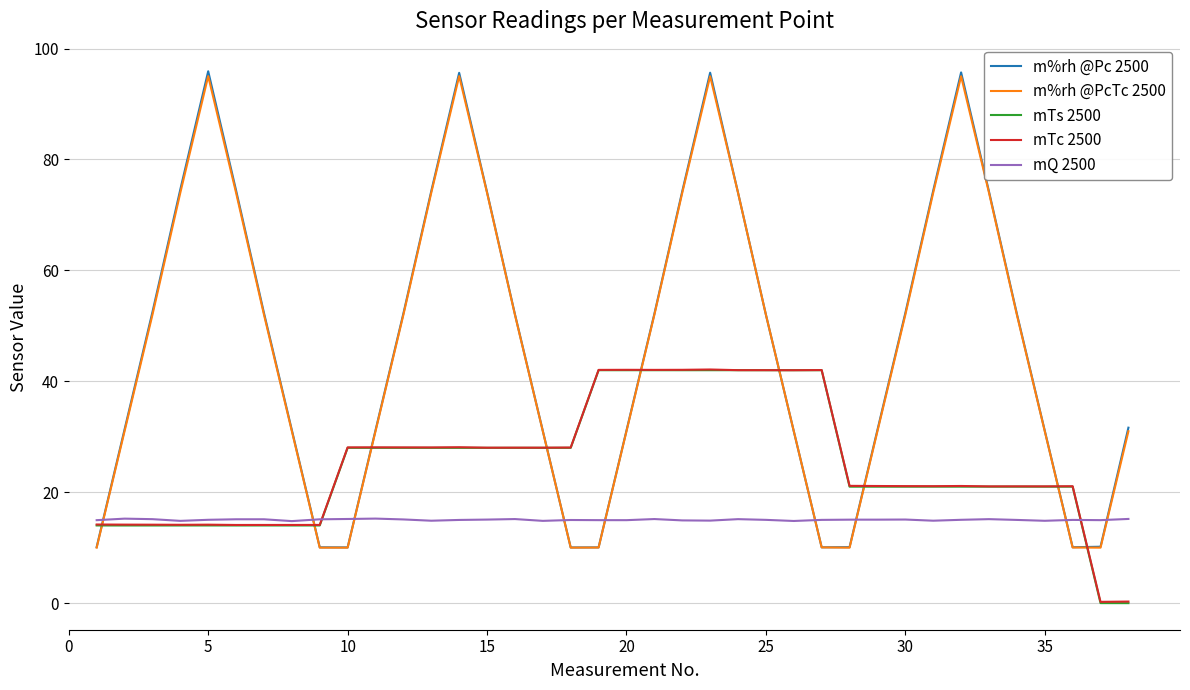

What is the maximum value for mQ 2500?

15.2